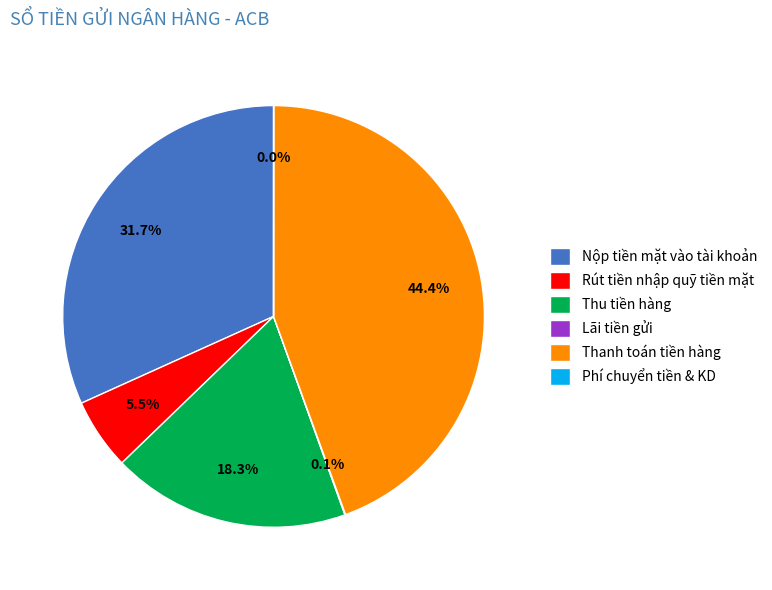

To the nearest percent, what portion does Thu tiền hàng represent?

18%